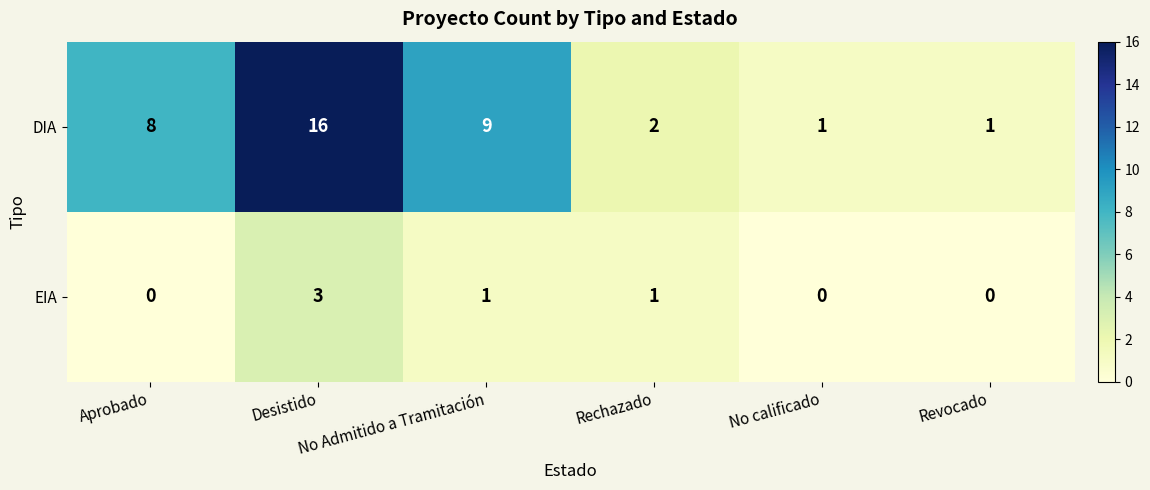

Count the EIA values in the range 0 to 1.

5